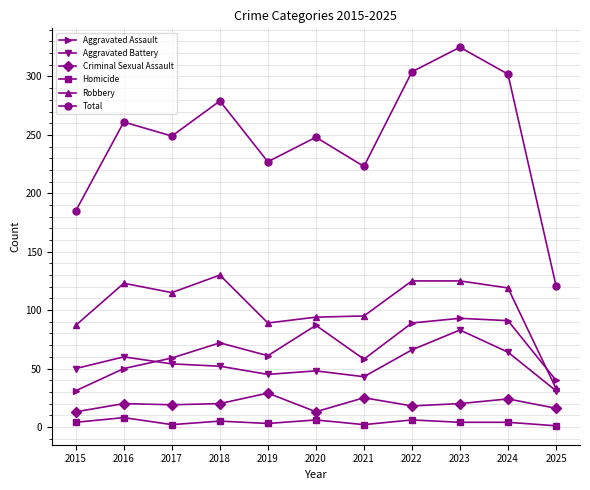

What are all the series names shown in the legend?

Aggravated Assault, Aggravated Battery, Criminal Sexual Assault, Homicide, Robbery, Total